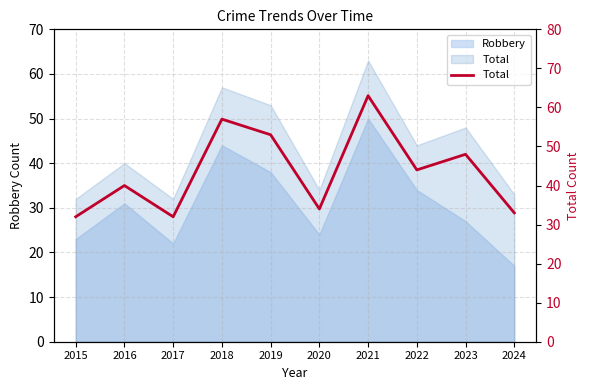

Is it true that the value at 2023 is 48?

True